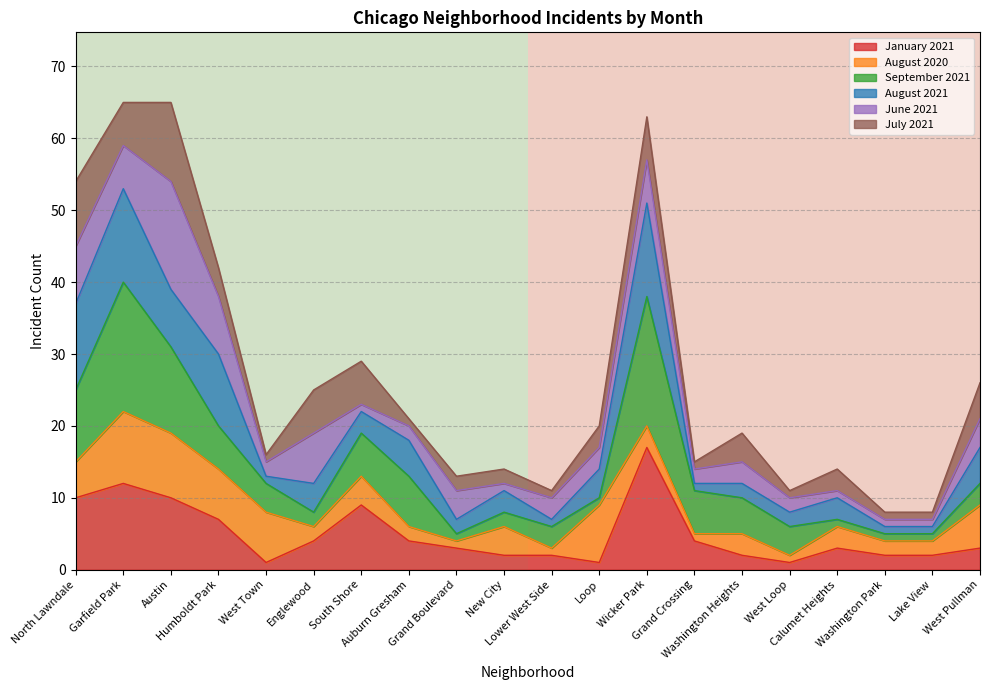

What is the highest value of the January 2021 series?

17